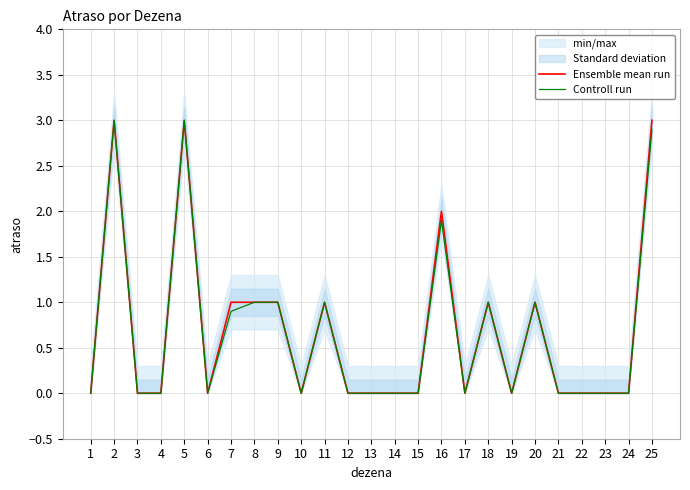

Reading left to right, what are all the values shown in this chart?

Ensemble mean run: 0.0	3.0	0.0	0.0	3.0	0.0	1.0	1.0	1.0	0.0	1.0	0.0	0.0	0.0	0.0	2.0	0.0	1.0	0.0	1.0	0.0	0.0	0.0	0.0	3.0
Controll run: 0.0	3.0	0.0	0.0	3.0	0.0	0.9	1.0	1.0	0.0	1.0	0.0	0.0	0.0	0.0	1.9	0.0	1.0	0.0	1.0	0.0	0.0	0.0	0.0	2.9